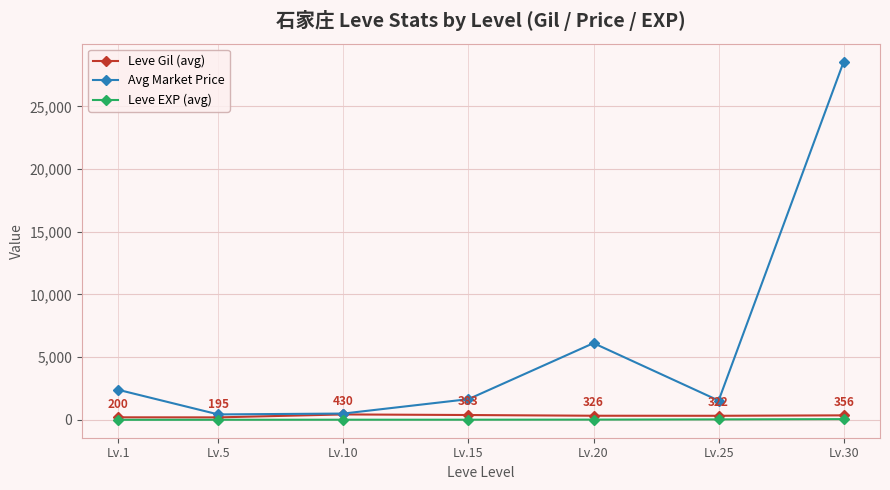

Which series has the largest range (max minus min)?

Avg Market Price